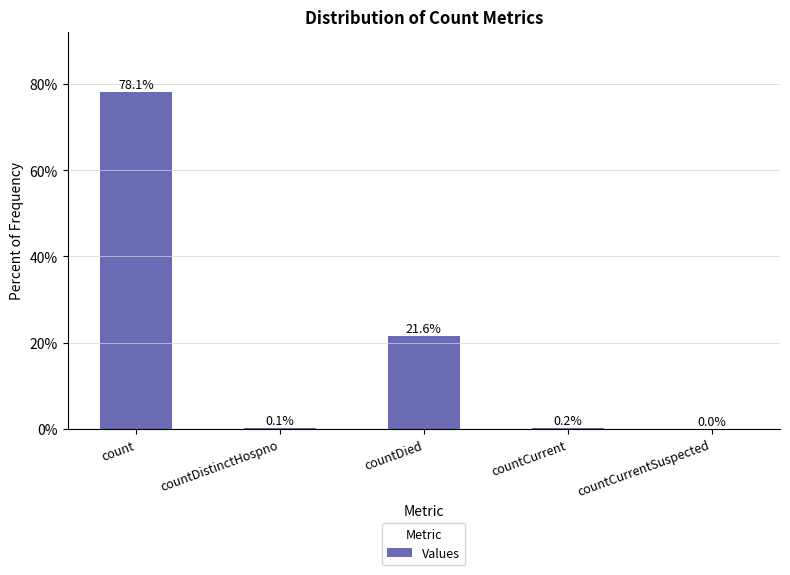

Which label corresponds to the largest value in the chart?

count